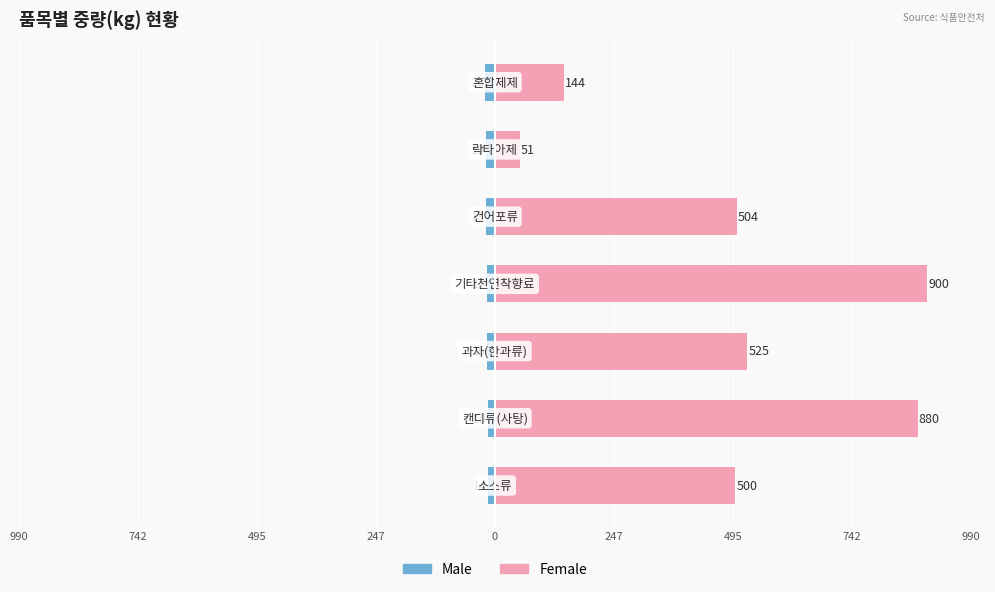

List the series in order of their peak value, lowest first.

Male, Female